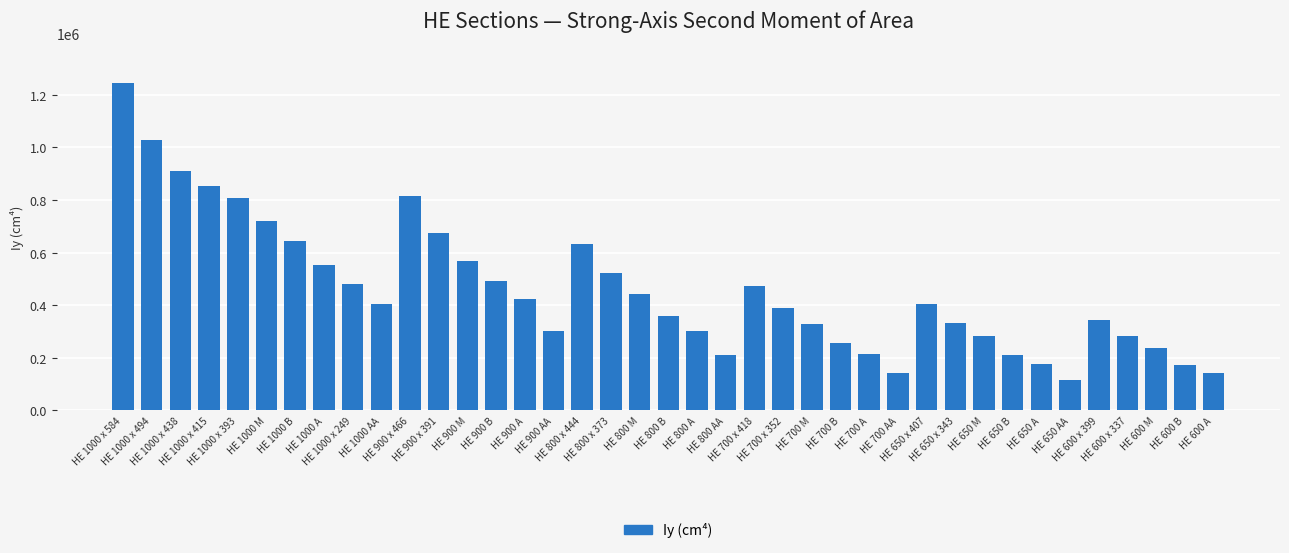

What is the value of the 12th bar from the left?

674000